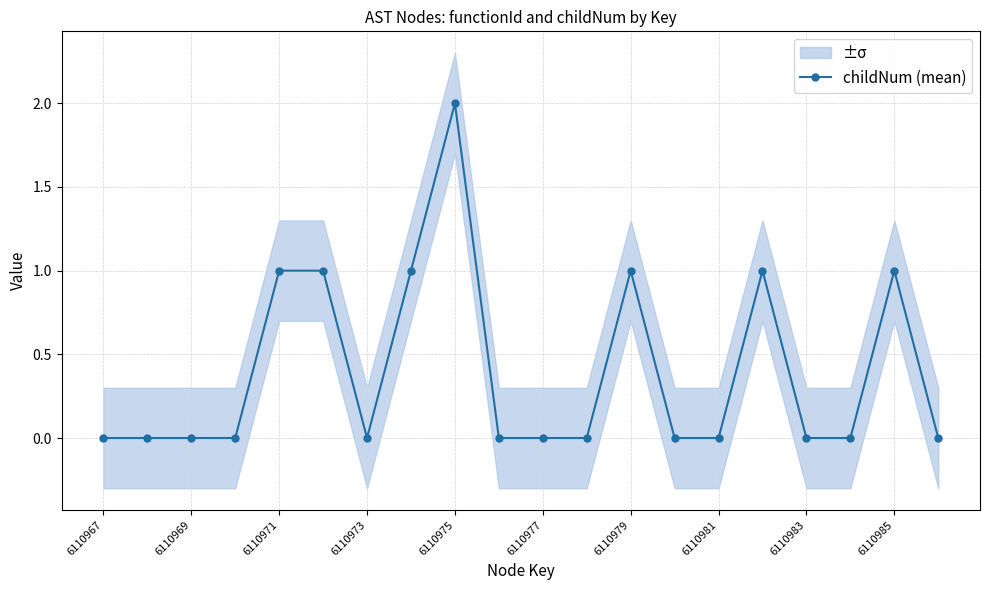

Is it true that childNum (mean) equals -1 at 6110969?

False